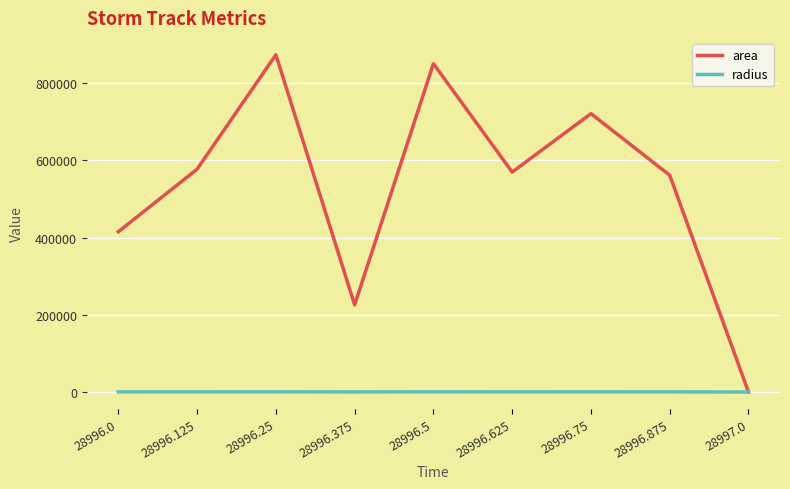

What is the spread (max minus min) of values at 28996.5?

849479.8